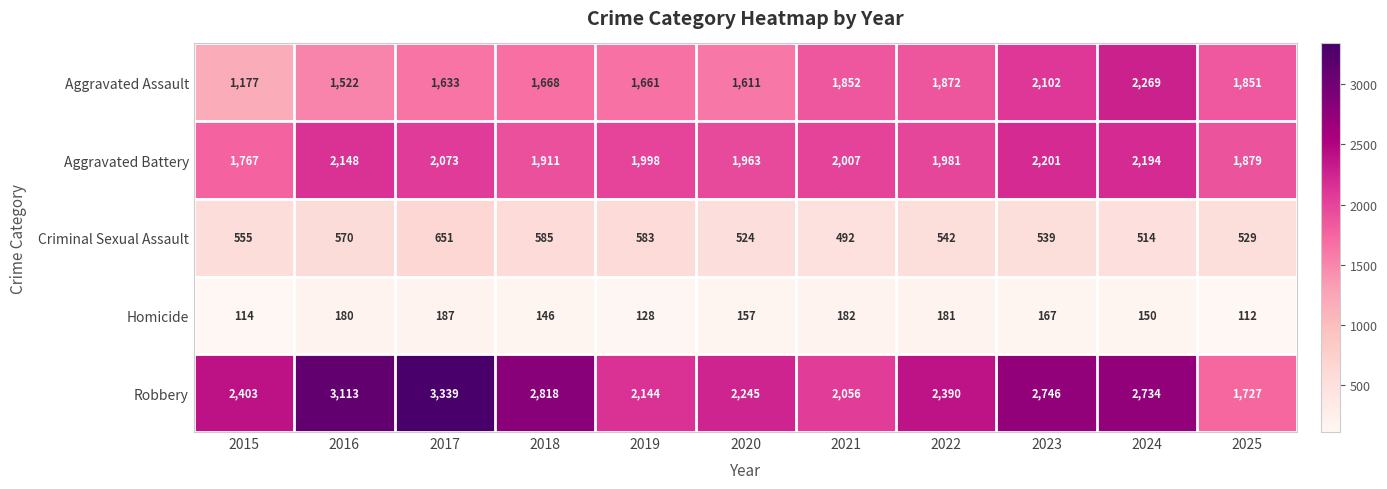

True or false: Homicide has a value of 182 at 2021.

True